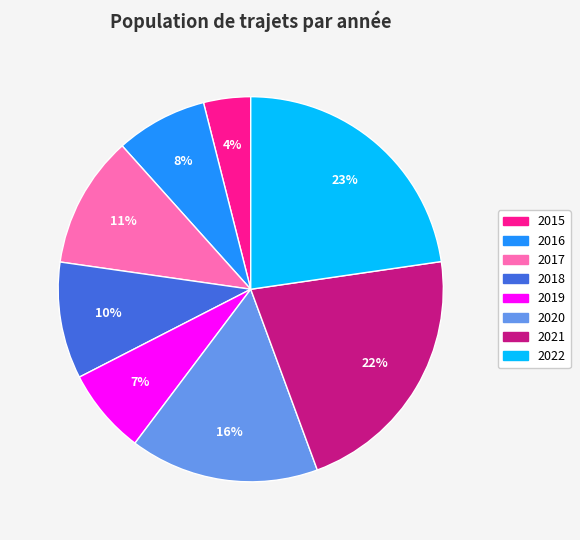

To the nearest percent, what is the difference between the 2022 and 2018 slice percentages?

13%